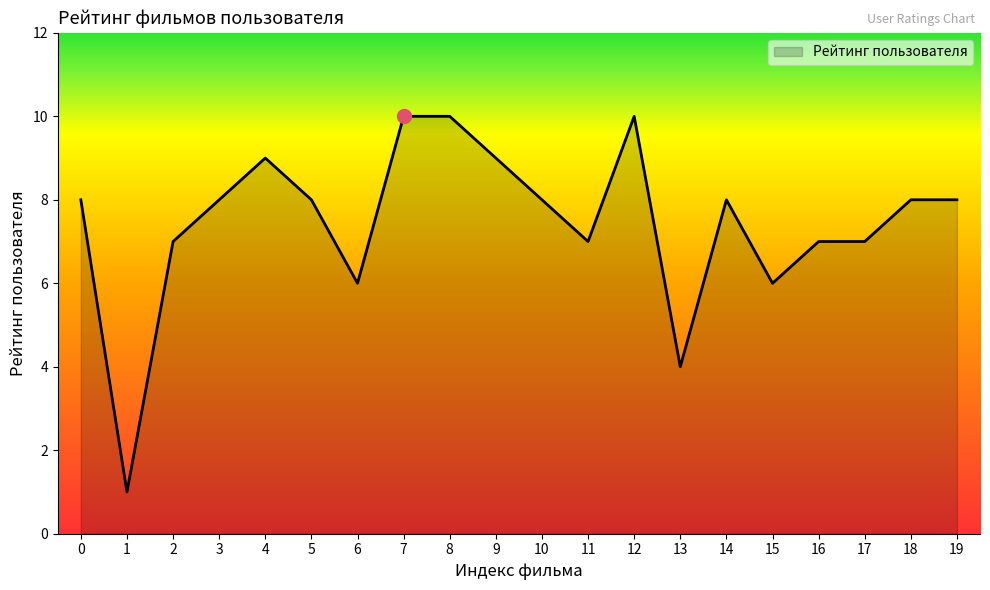

What is the change in value from 7 to 13?

-6